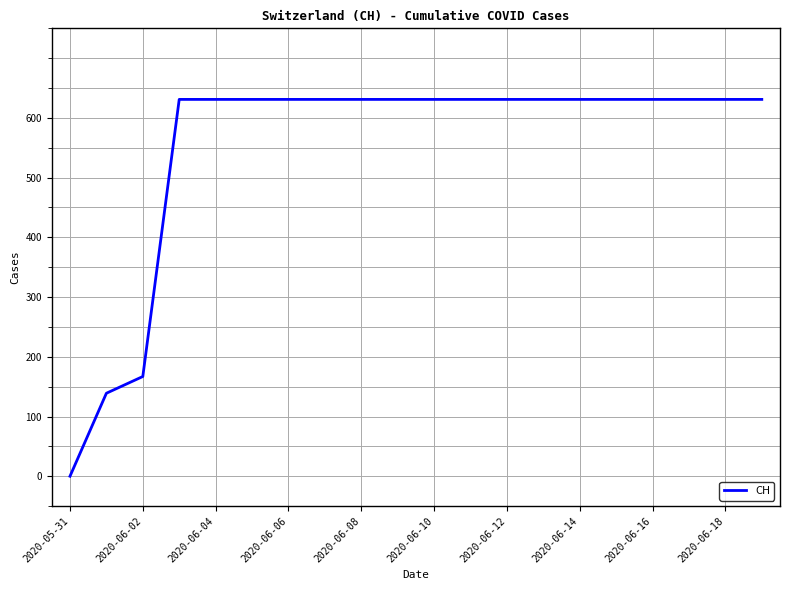

What is the maximum value shown in the chart?

631